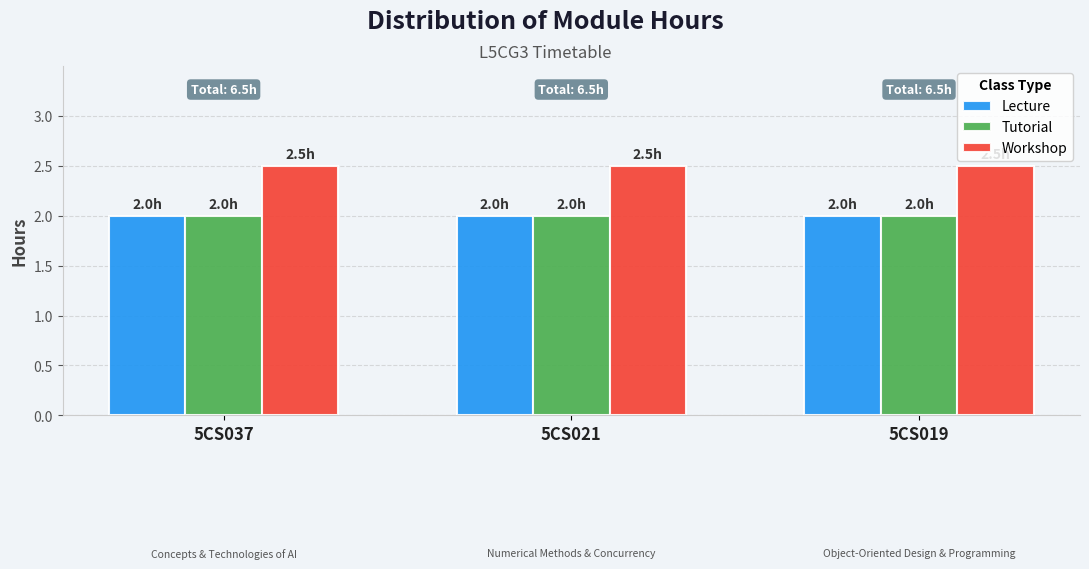

Which series has the largest total across all categories?

Workshop